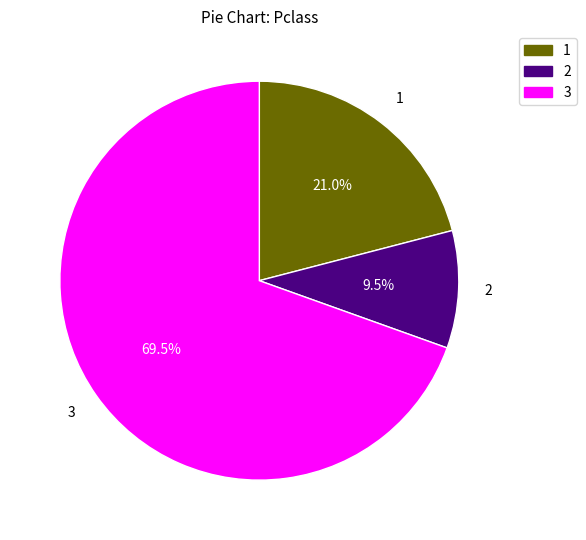

Is there a majority slice in this chart?

Yes